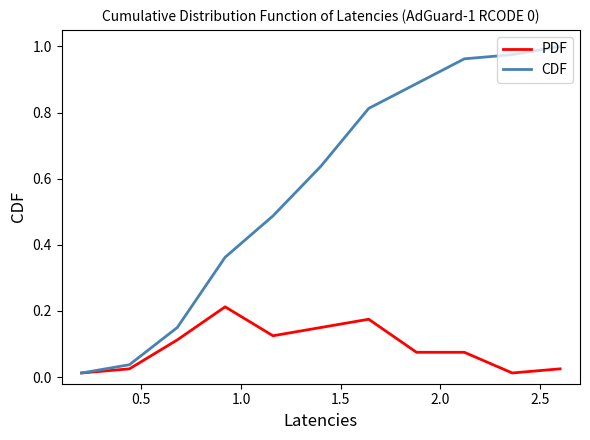

Which series has the largest total across all categories?

CDF